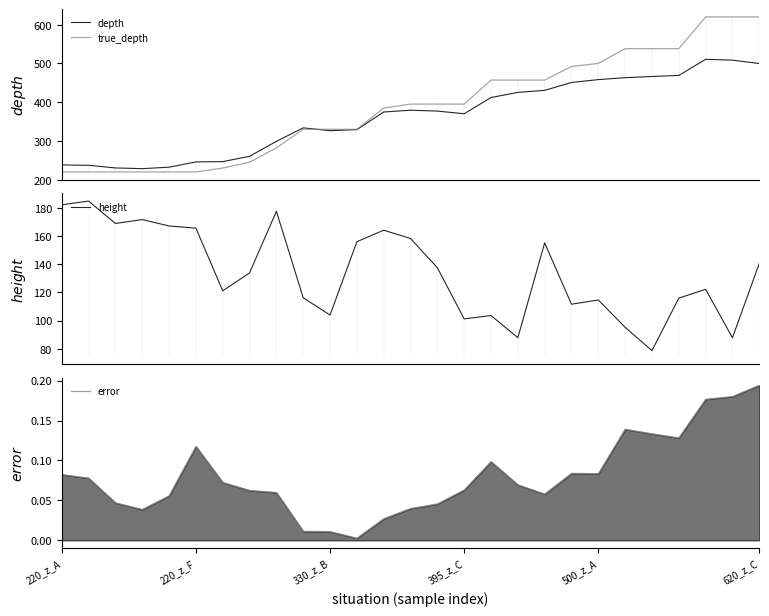

Reading right to left, list all the values displayed in this chart.

depth: 499.7	508.4	510.5	469.0	466.2	463.2	458.2	450.7	430.5	425.2	412.0	370.1	377.0	379.2	374.6	329.1	326.4	333.7	298.9	260.3	246.7	245.9	232.3	228.5	230.3	237.1	238.1
true_depth: 620.0	620.0	620.0	538.0	538.0	538.0	500.0	492.0	457.0	457.0	457.0	395.0	395.0	395.0	385.0	330.0	330.0	330.0	282.0	245.0	230.0	220.0	220.0	220.0	220.0	220.0	220.0
height: 140.7	87.8	122.2	116.0	78.7	95.2	114.6	111.6	155.3	87.8	103.6	101.2	137.6	158.4	164.3	156.1	104.0	116.2	177.7	133.9	121.2	165.7	167.3	171.8	169.0	184.9	182.3
error: 0.2	0.2	0.2	0.1	0.1	0.1	0.1	0.1	0.1	0.1	0.1	0.1	0.0	0.0	0.0	0.0	0.0	0.0	0.1	0.1	0.1	0.1	0.1	0.0	0.0	0.1	0.1